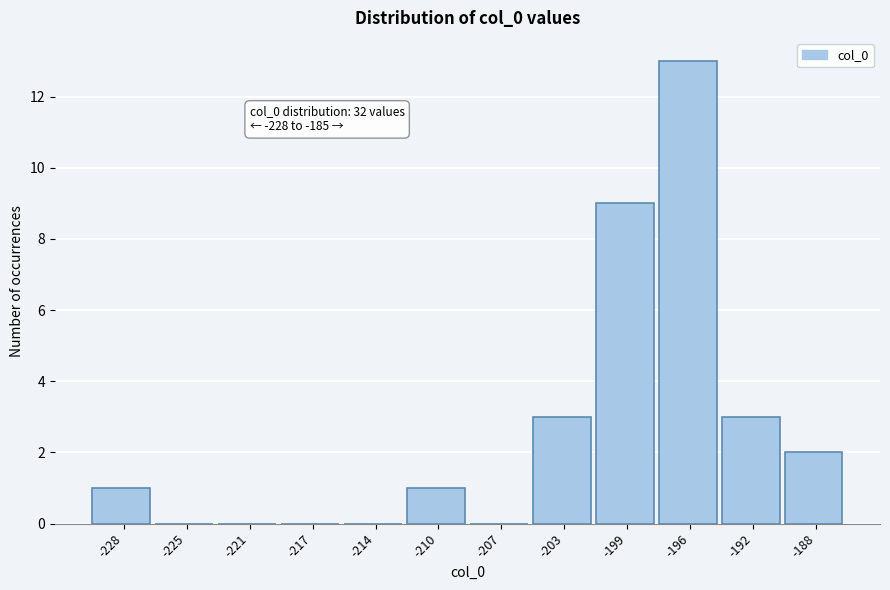

Reading left to right, transcribe all the data shown in this chart.

-228=1	-225=0	-221=0	-217=0	-214=0	-210=1	-207=0	-203=3	-199=9	-196=13	-192=3	-188=2